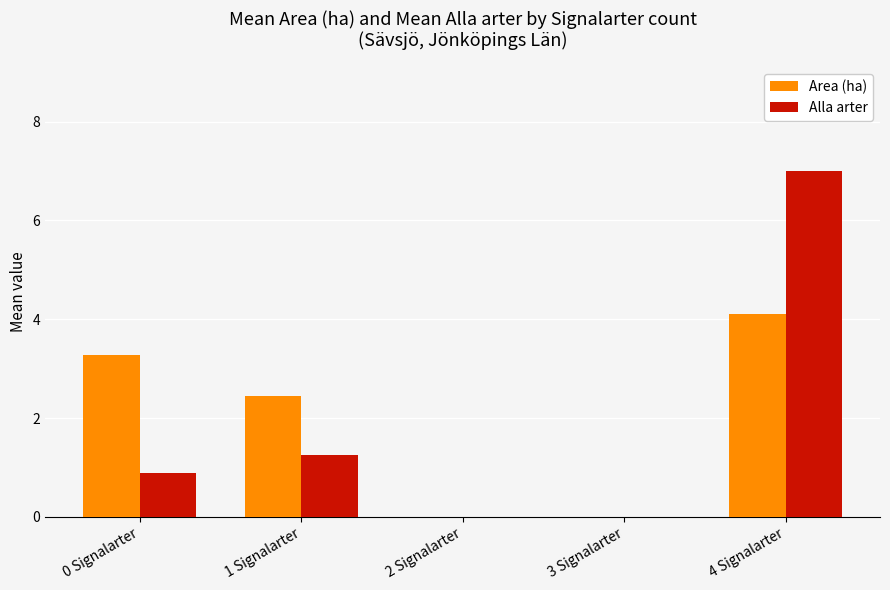

Between 0 Signalarter and 3 Signalarter, which series saw the biggest shift?

Area (ha)